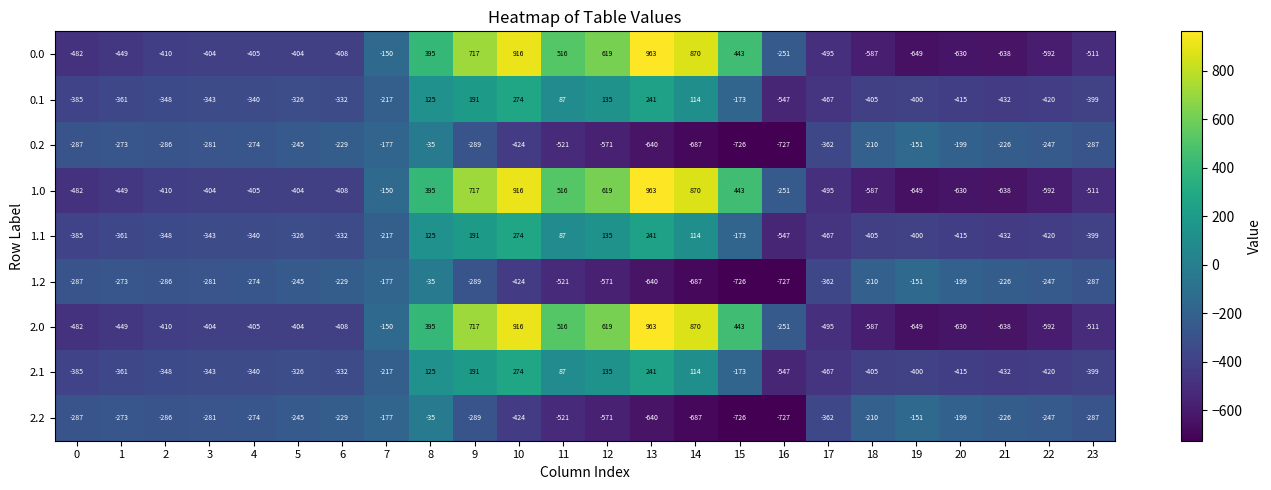

At how many categories does at least one series exceed 54?

8